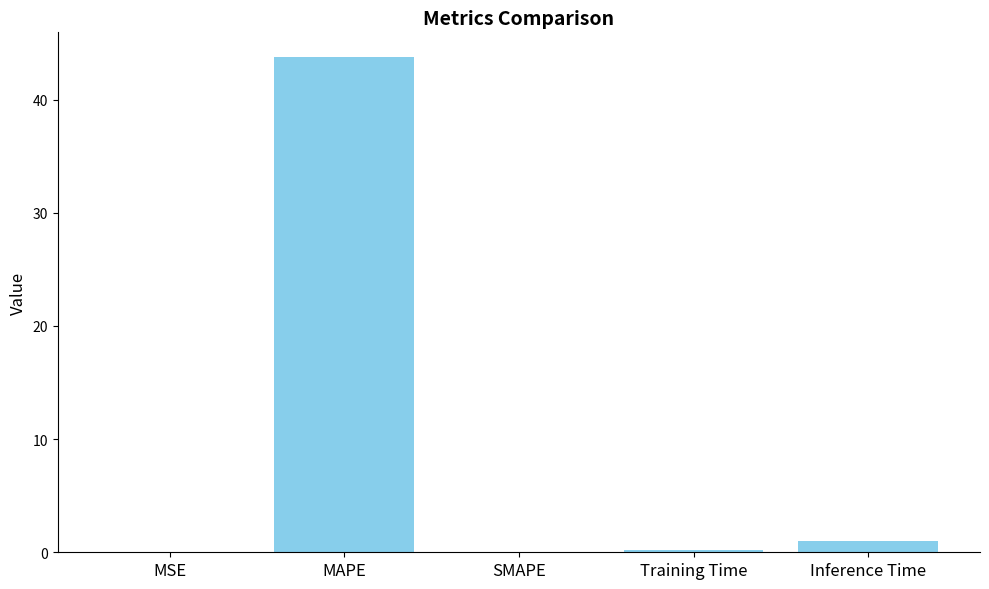

Are the bars horizontal?

No